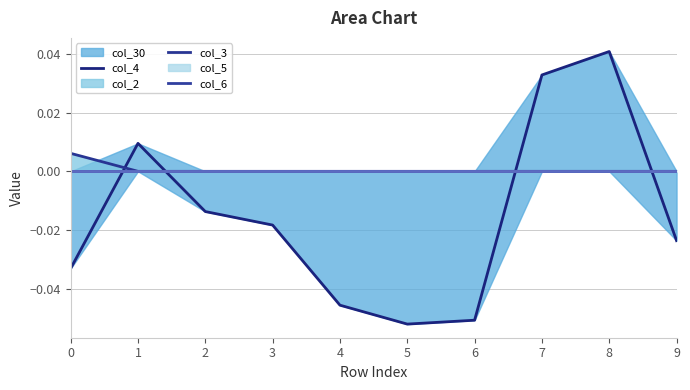

Is it true that col_30 (7-day avg) equals 0.0 at 1?

True